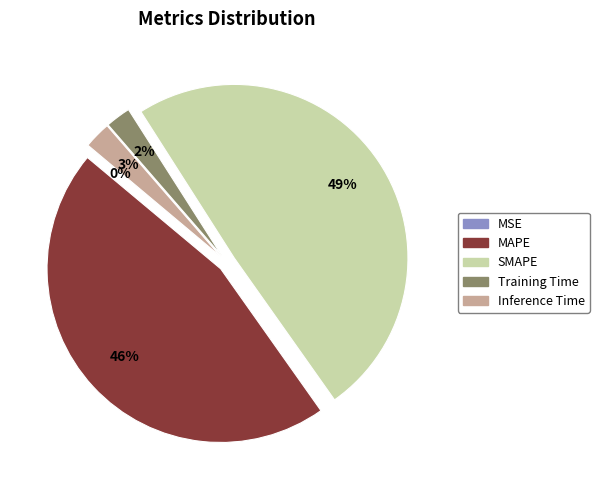

Between SMAPE and Training Time, which is larger?

SMAPE